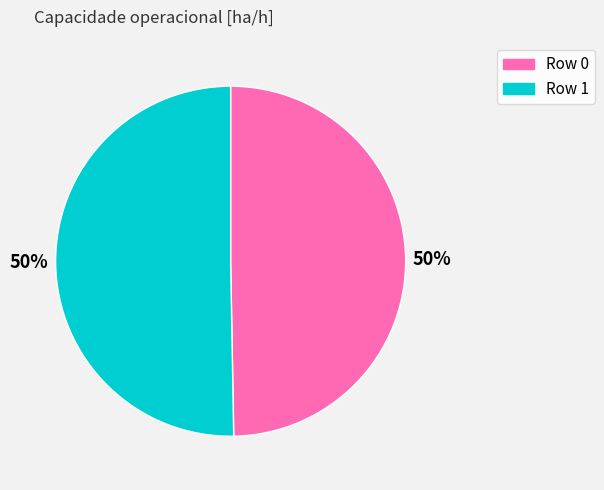

Combined, do Row 1 and Row 0 account for over 50%?

Yes